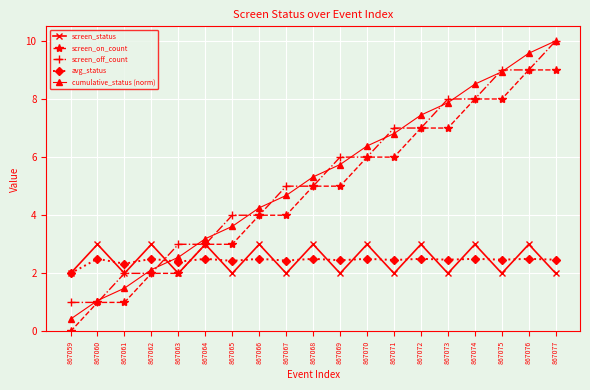

What is the greatest value displayed?

10.0